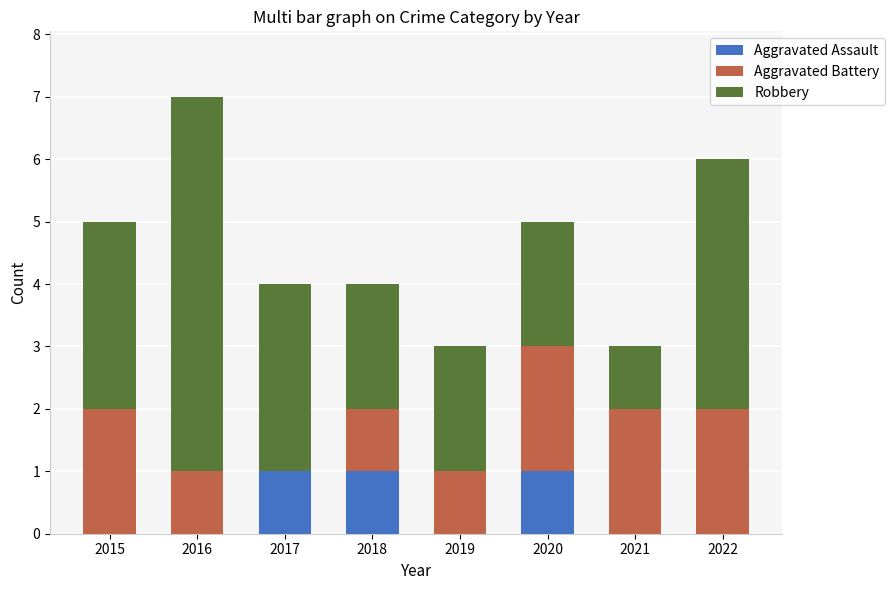

At which category is the sum across all series the highest?

2016